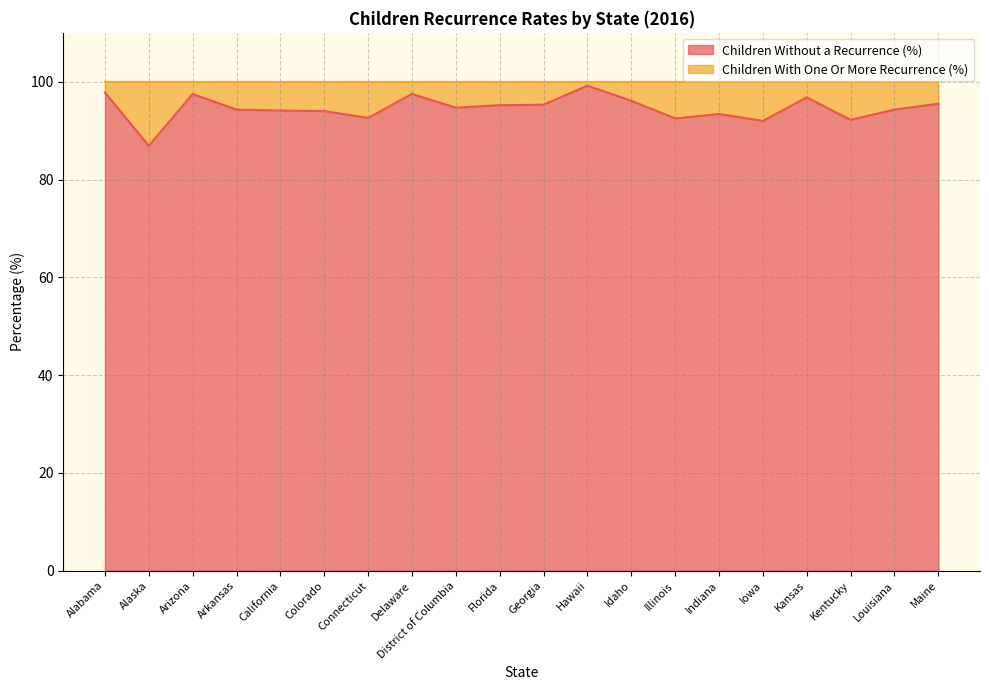

Does the chart display data point markers on the line(s)?

No